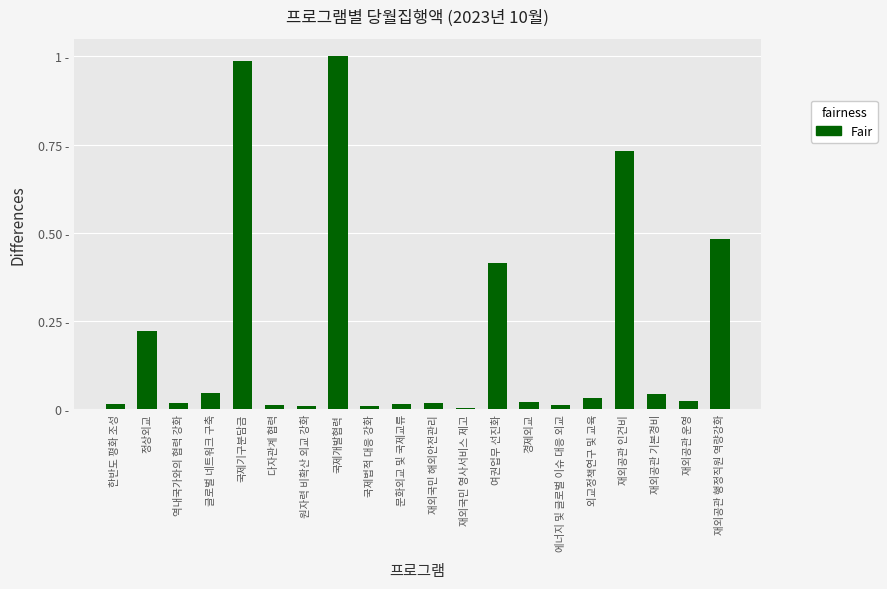

Rank the categories by value from lowest to highest.

재외국민 영사서비스 제고, 원자력 비확산 외교 강화, 국제법적 대응 강화, 에너지 및 글로벌 이슈 대응 외교, 다자관계 협력, 문화외교 및 국제교류, 한반도 평화 조성, 역내국가와의 협력 강화, 재외국민 해외안전관리, 경제외교, 재외공관 운영, 외교정책연구 및 교육, 재외공관 기본경비, 글로벌 네트워크 구축, 정상외교, 여권업무 선진화, 재외공관 행정직원 역량강화, 재외공관 인건비, 국제기구분담금, 국제개발협력